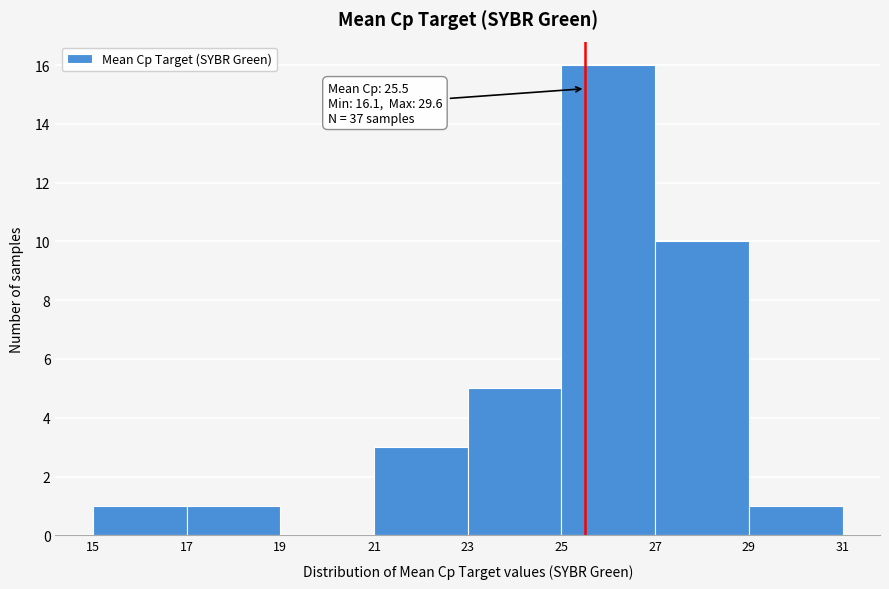

Which range on the x-axis has the tallest bar?

25 to 27